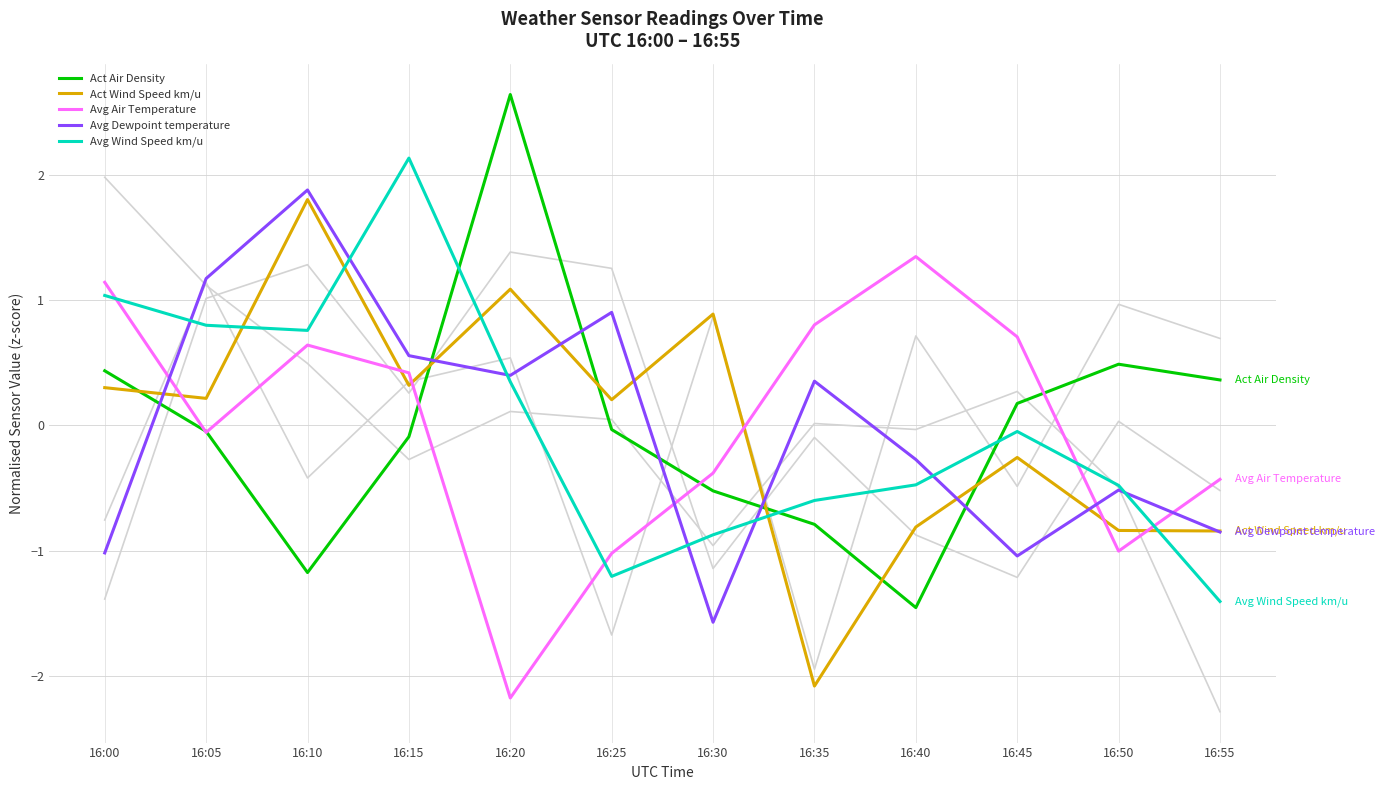

How many times do Avg Air Temperature and Act Air Density cross each other?

5